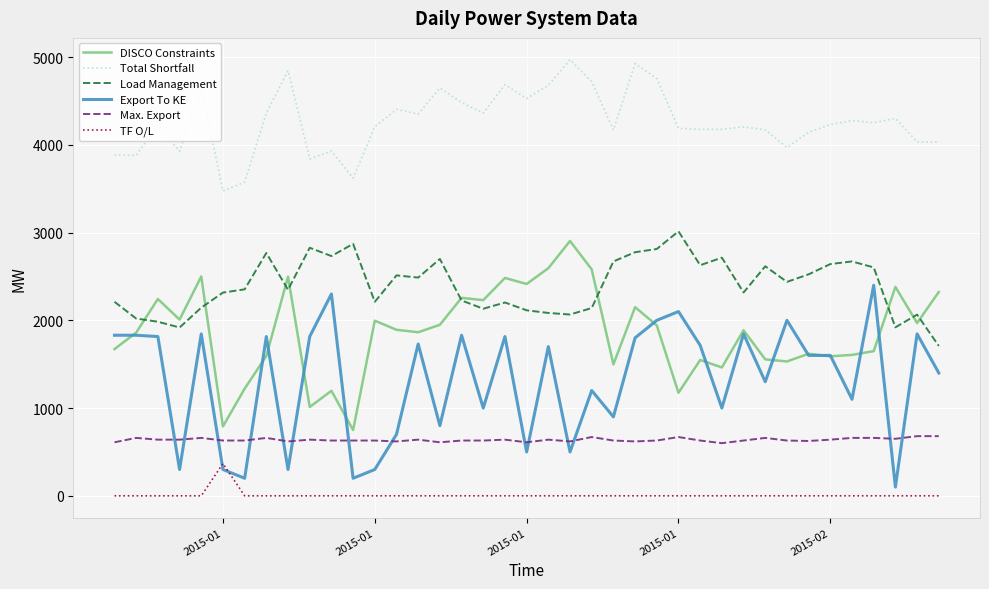

Which series has the largest total across all categories?

Total Shortfall